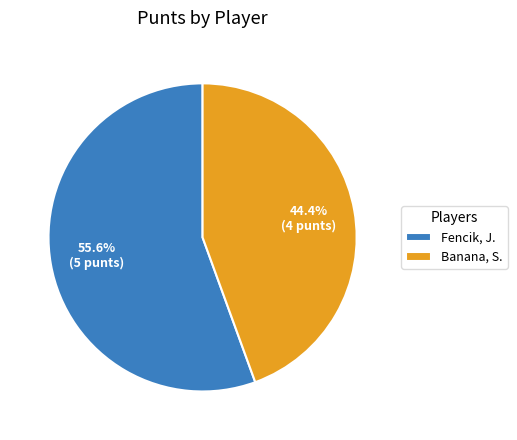

To the nearest percent, what is the average slice percentage?

50%